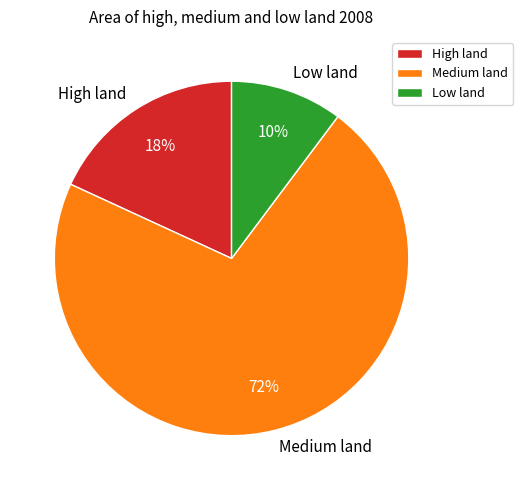

Is it true that Medium land is 72% of the pie?

True